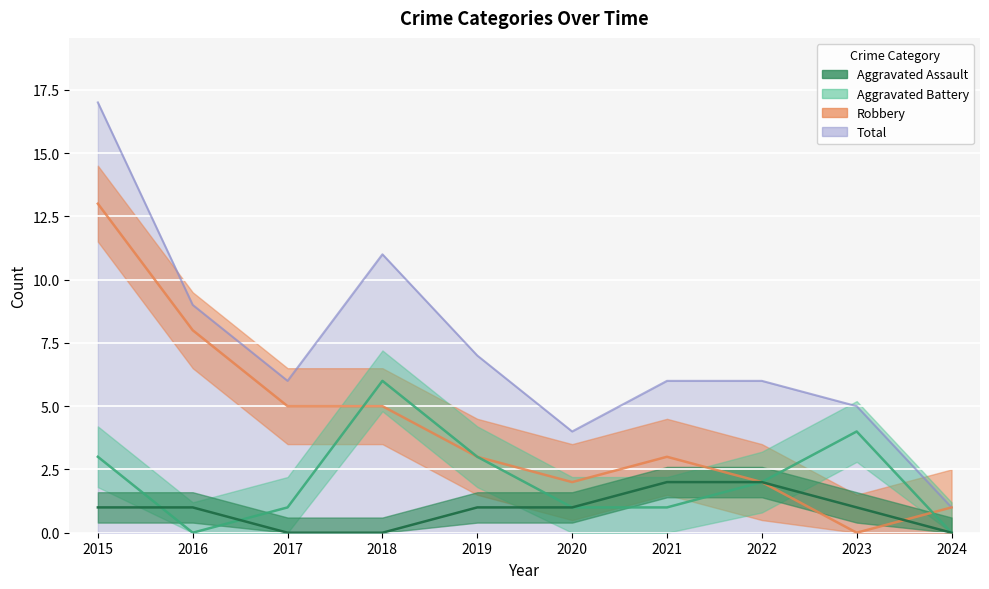

At which category is the sum across all series the highest?

2015